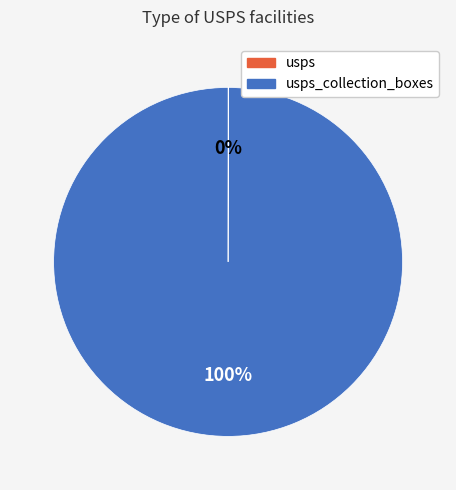

To the nearest percent, what is the difference between the largest and smallest slice percentages?

100%